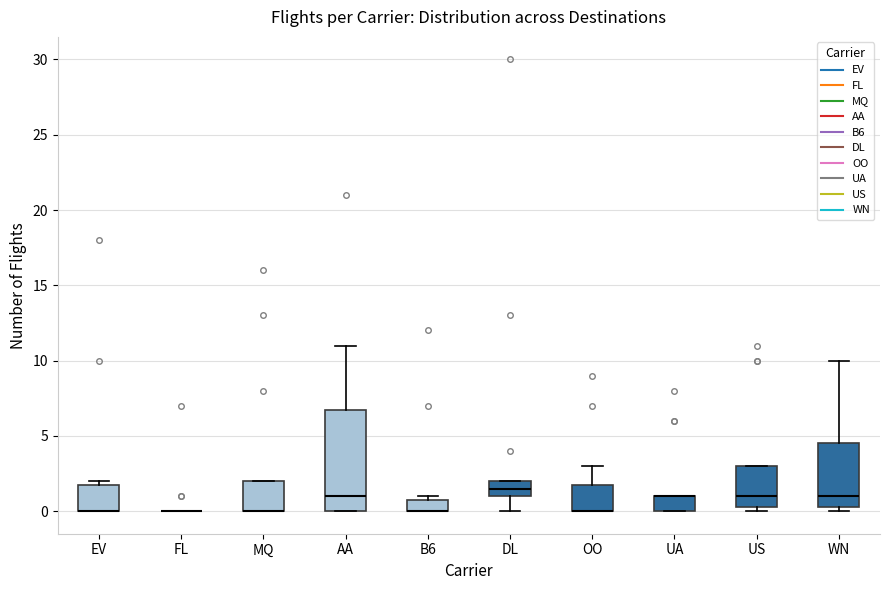

Reading left to right, transcribe this box plot: for each box, give where its median line is, the range the box spans, and where its two whiskers end, as read against the y-axis. The values are not printed on the chart, so give them approximately, as read against the axis.

EV: median 0.0 (drawn on the box's lower edge), box 0.0 to 2.0, whiskers 0.0 to 2.0 (just above the box's upper edge)
FL: box collapsed to a line at 0.0, whiskers 0.0 to 0.0
MQ: median 0.0 (drawn on the box's lower edge), box 0.0 to 2.0, whiskers 0.0 to 2.0
AA: median 1.0, box 0.0 to 7.0, whiskers 0.0 to 11.0
B6: median 0.0 (drawn on the box's lower edge), box 0.0 to 1.0, whiskers 0.0 to 1.0 (just above the box's upper edge)
DL: median 1.5, box 1.0 to 2.0, whiskers 0.0 to 2.0
OO: median 0.0 (drawn on the box's lower edge), box 0.0 to 2.0, whiskers 0.0 to 3.0
UA: median 1.0 (drawn on the box's upper edge), box 0.0 to 1.0, whiskers 0.0 to 1.0
US: median 1.0, box 0.5 to 3.0, whiskers 0.0 to 3.0
WN: median 1.0, box 0.5 to 4.5, whiskers 0.0 to 10.0